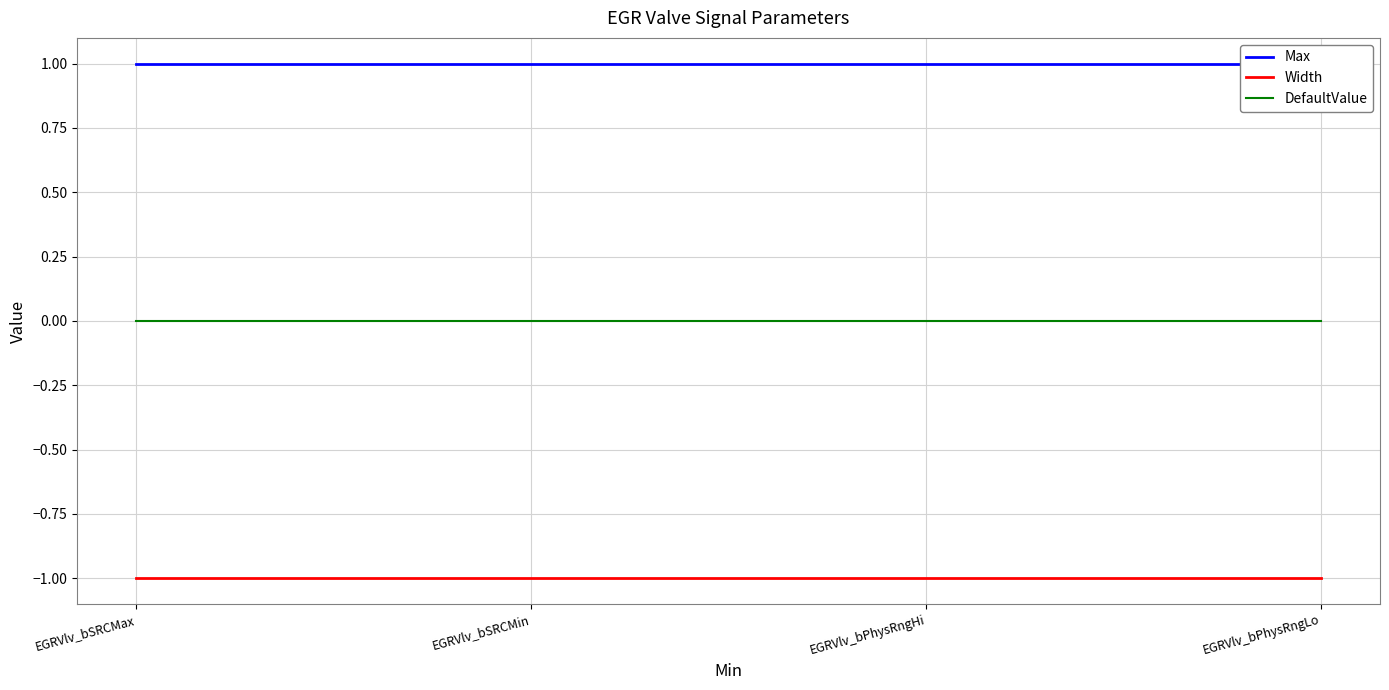

Reading left to right, what are all the values shown in this chart?

Max: EGRVlv_bSRCMax=1	EGRVlv_bSRCMin=1	EGRVlv_bPhysRngHi=1	EGRVlv_bPhysRngLo=1
Width: EGRVlv_bSRCMax=-1	EGRVlv_bSRCMin=-1	EGRVlv_bPhysRngHi=-1	EGRVlv_bPhysRngLo=-1
DefaultValue: EGRVlv_bSRCMax=0	EGRVlv_bSRCMin=0	EGRVlv_bPhysRngHi=0	EGRVlv_bPhysRngLo=0